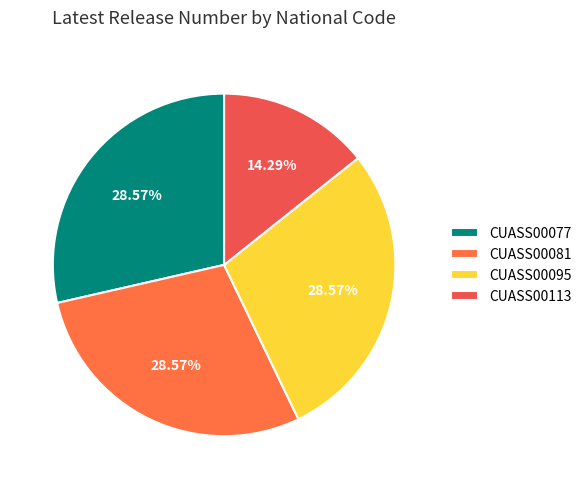

How many segments does this pie chart have?

4